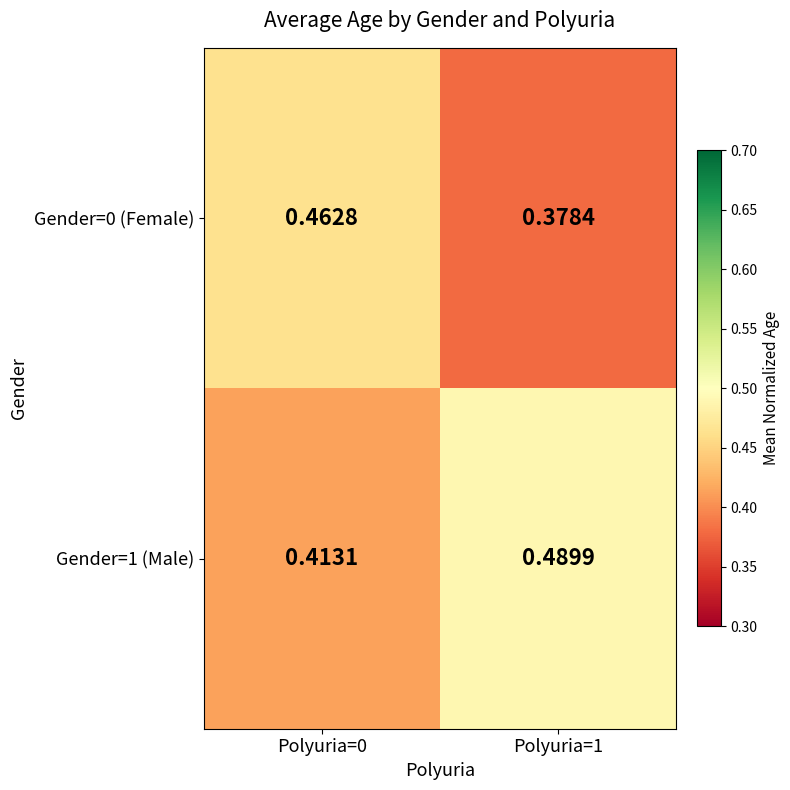

Is the value of Gender=1 (Male) at Polyuria=0 greater than the value of Gender=0 (Female) at Polyuria=1?

Yes